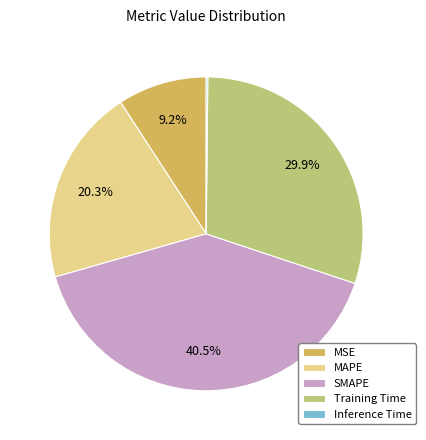

The MAPE slice represents 20% of the pie. True or false?

True